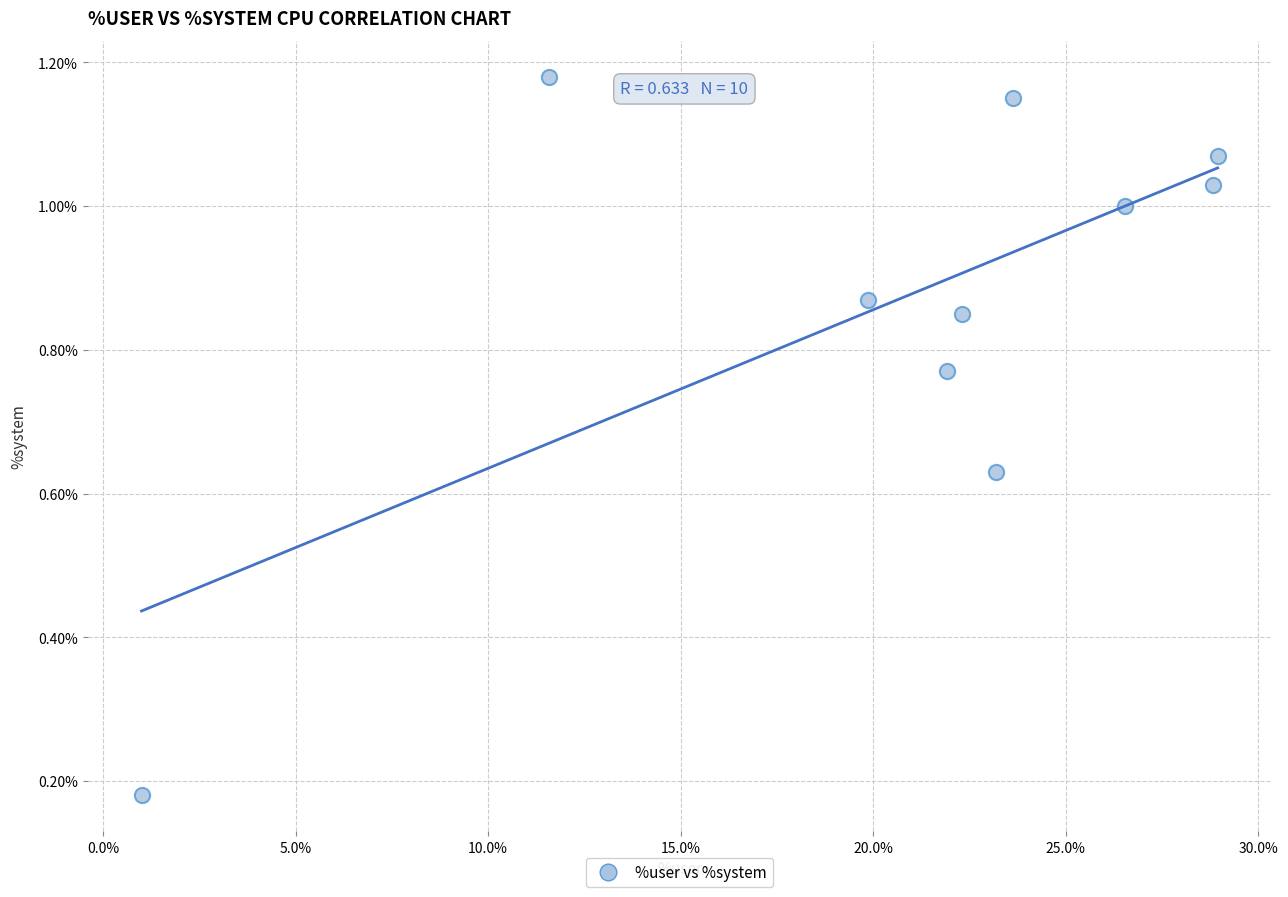

What is the range of X values (max minus min)?

27.9